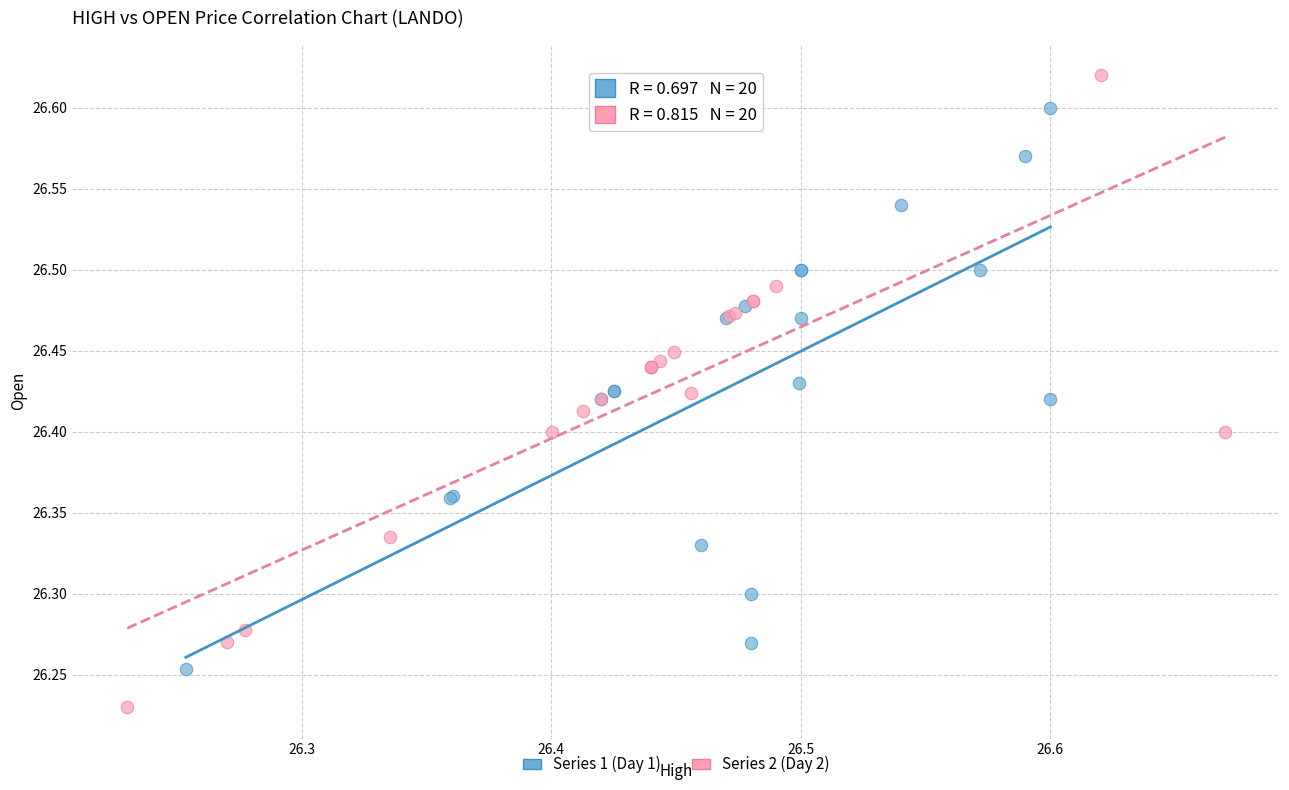

Which series has the largest Y range (max minus min)?

Series 2 (Day 2)